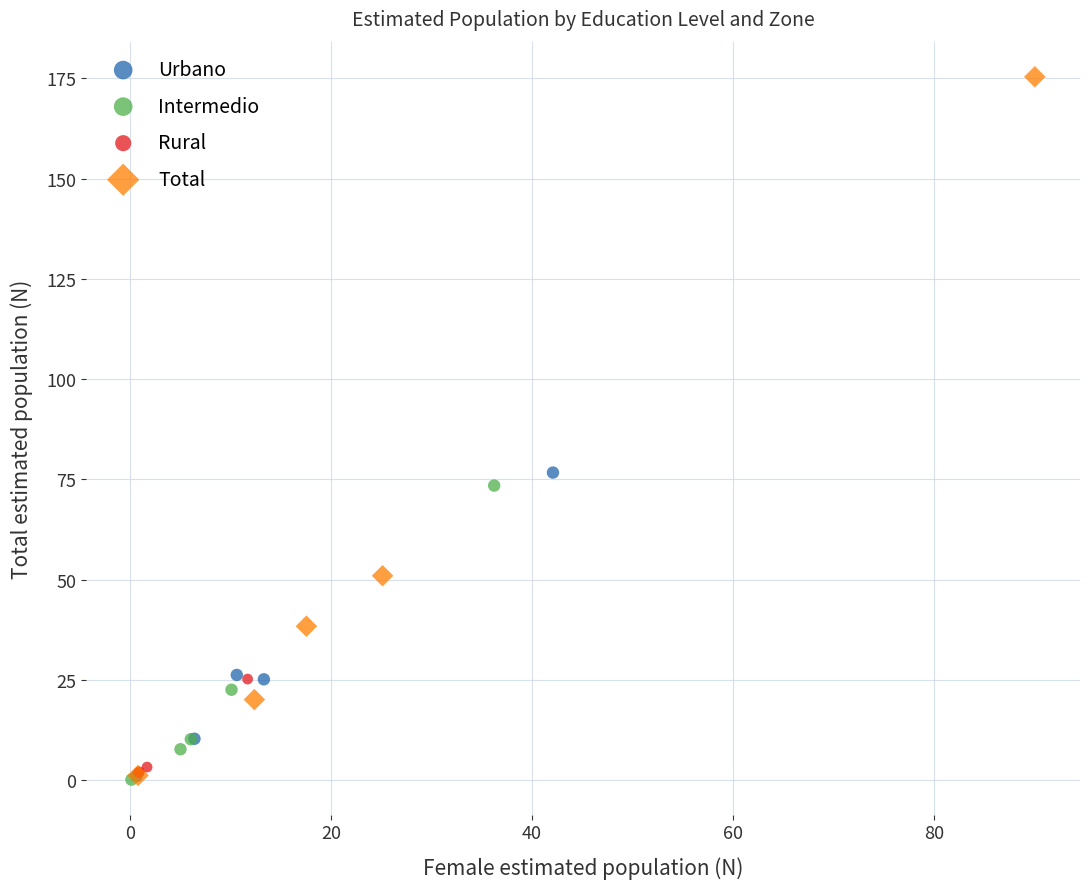

Which series has the widest spread of Y values?

Total